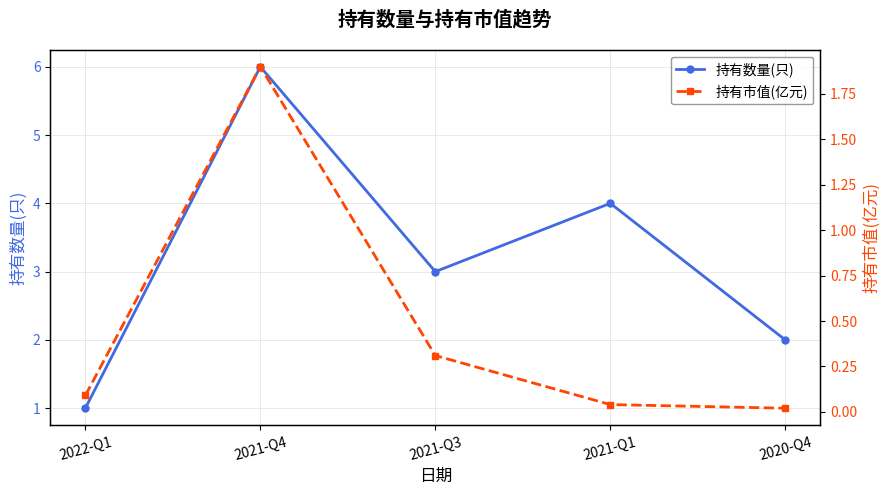

True or false: 持有市值(亿元) and 持有数量(只) cross at least once.

False